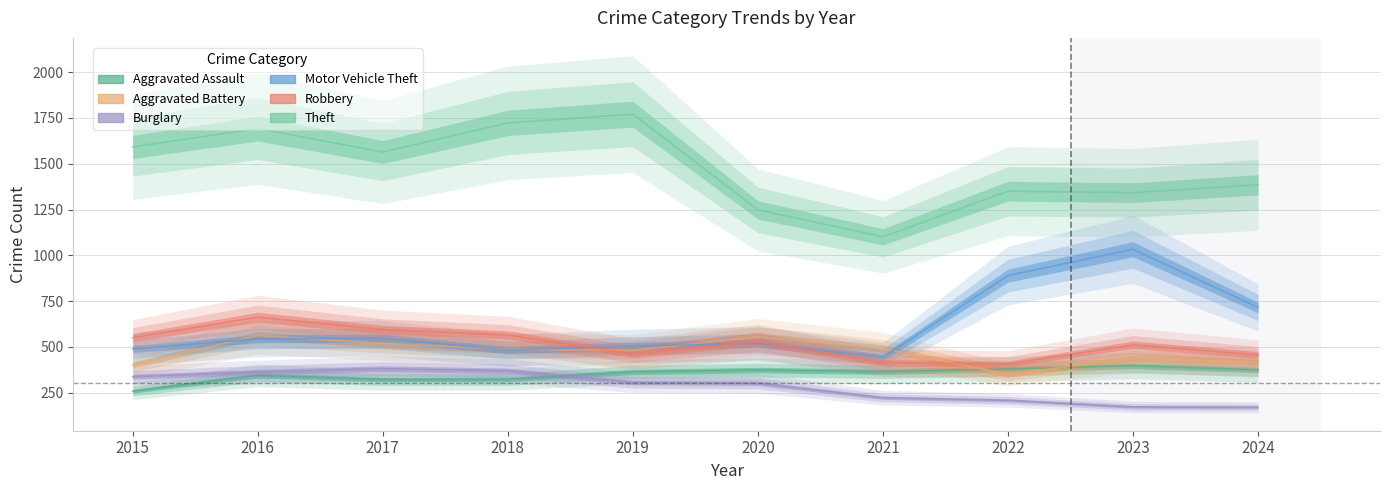

Does the chart have visible grid lines?

Yes